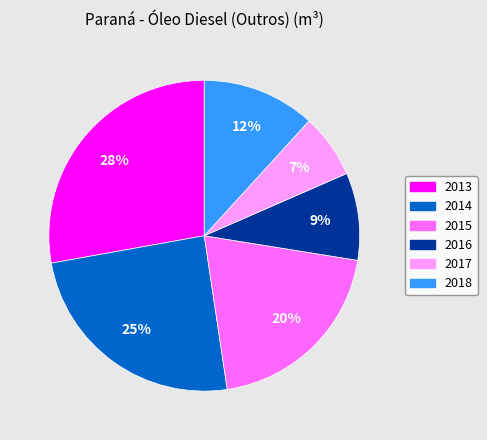

Which slice is the largest?

2013